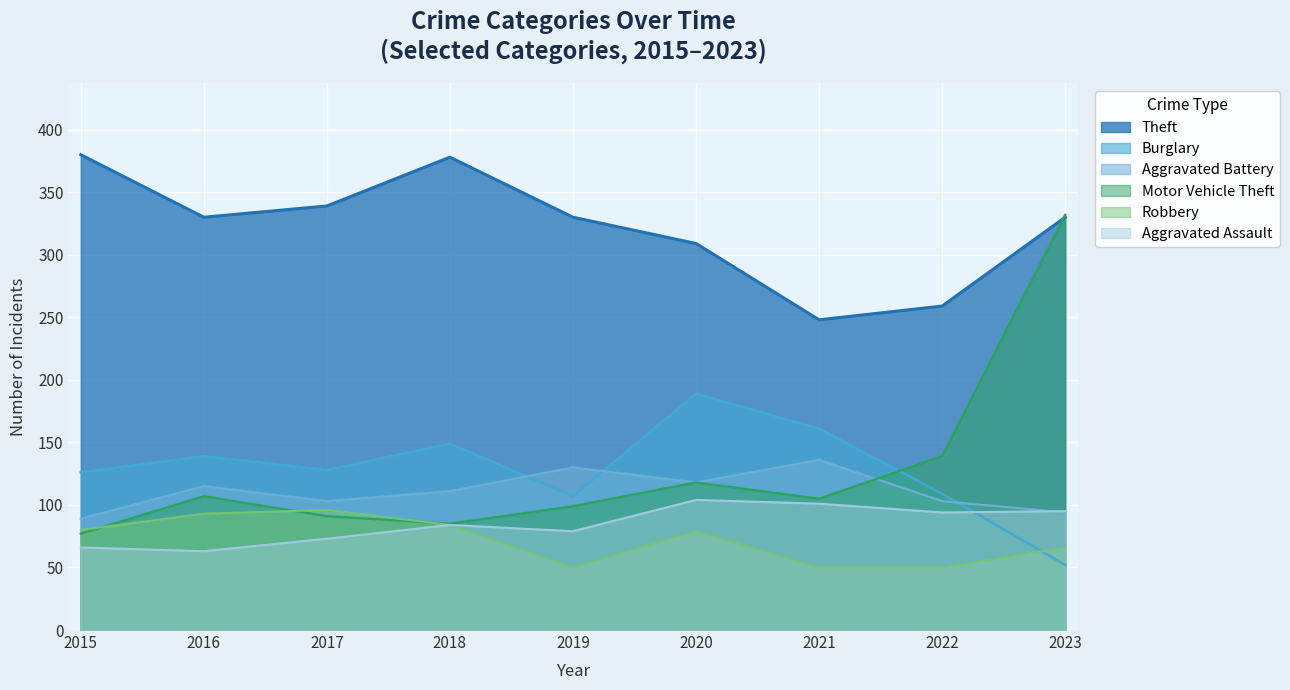

What is the value of the Aggravated Battery point at the 2nd from the left?

115